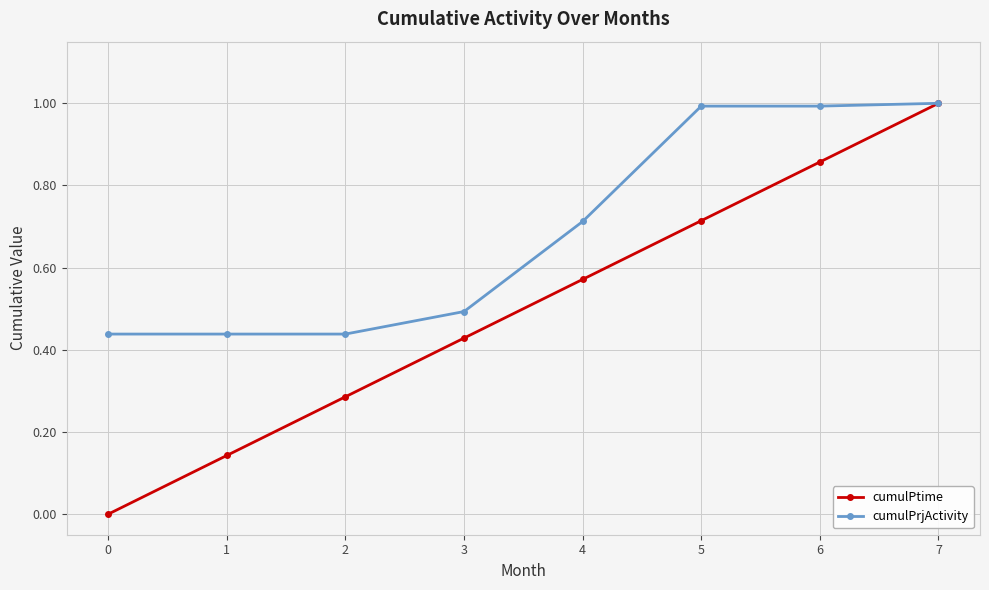

What is the maximum value shown in the chart?

1.0